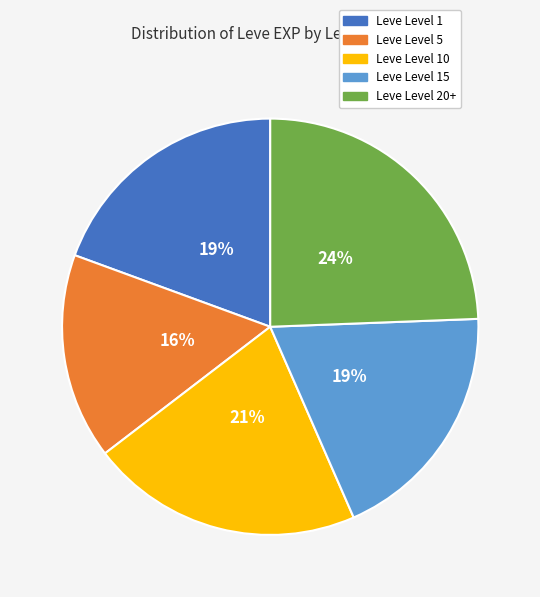

Is there any slice that represents more than half of the pie?

No